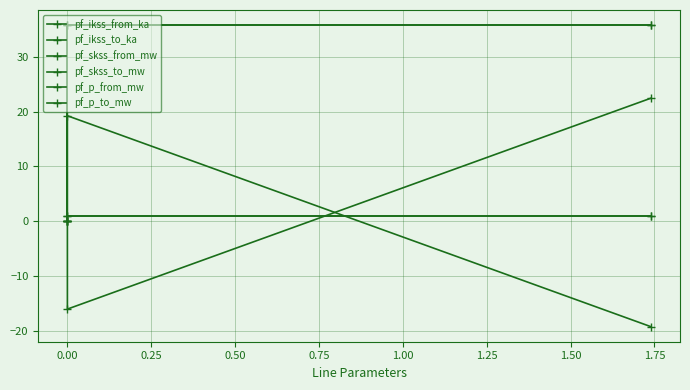

How many lines are shown in the chart?

6